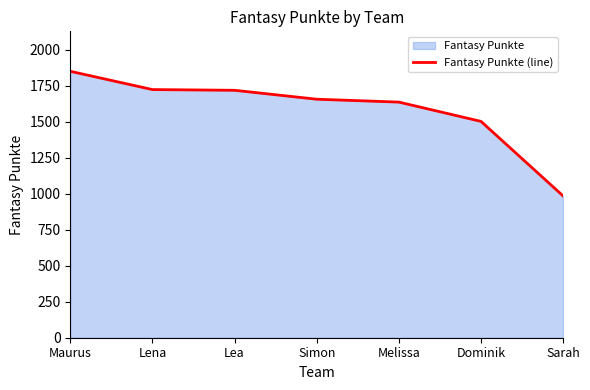

How many values exceed 1657?

3